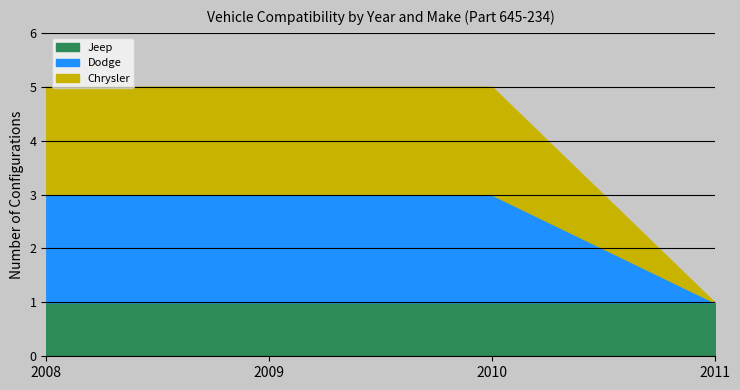

What is the greatest value displayed?

2